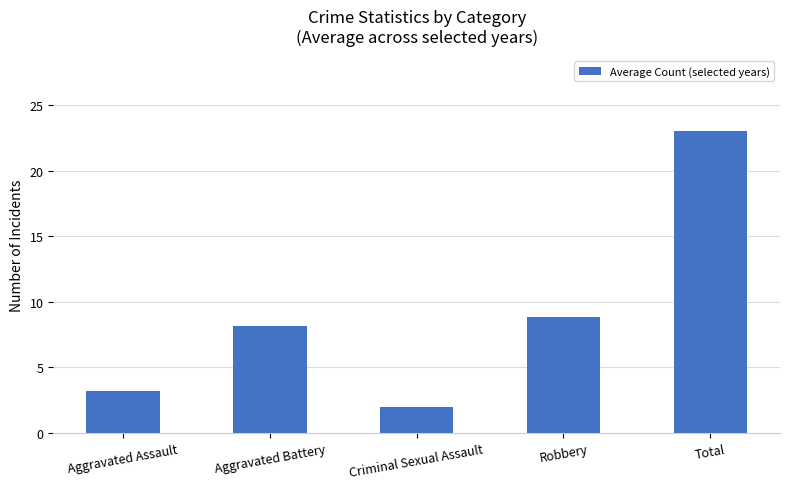

Which has a higher value, Aggravated Assault or Total?

Total